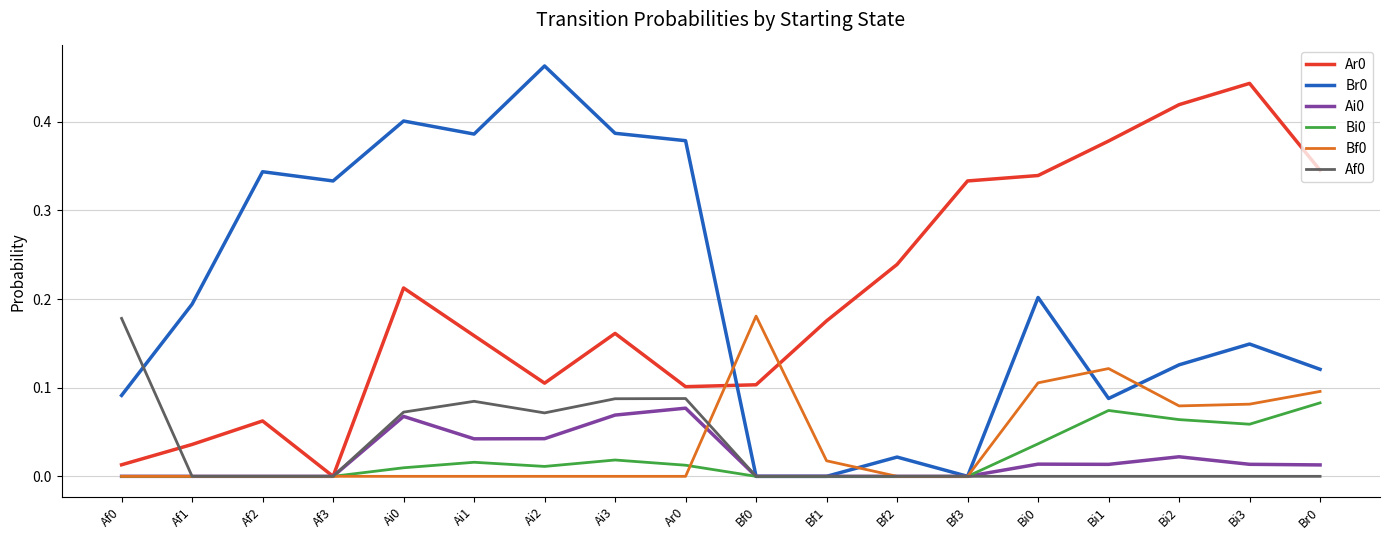

What position from the left is Ai1?

6